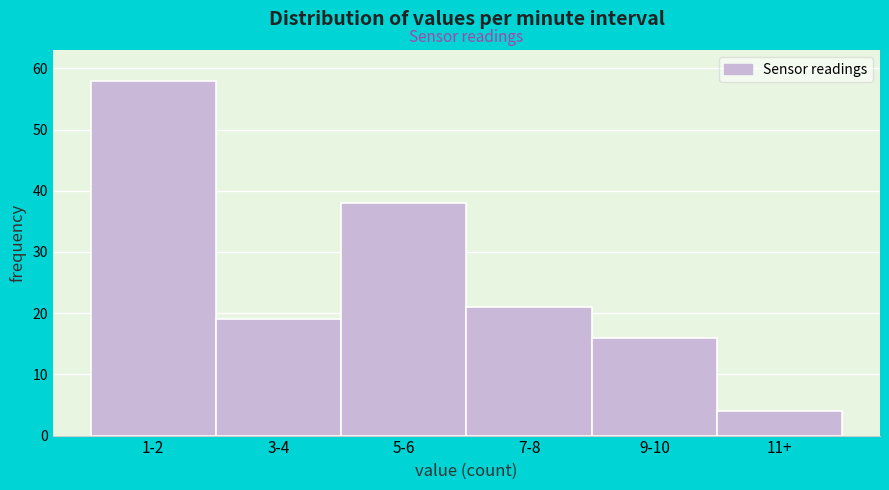

Reading left to right, extract all data points from this chart.

1-2=58	3-4=19	5-6=38	7-8=21	9-10=16	11+=4